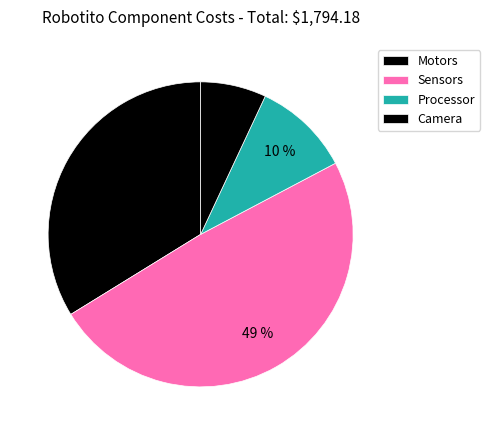

How many segments does this pie chart have?

4